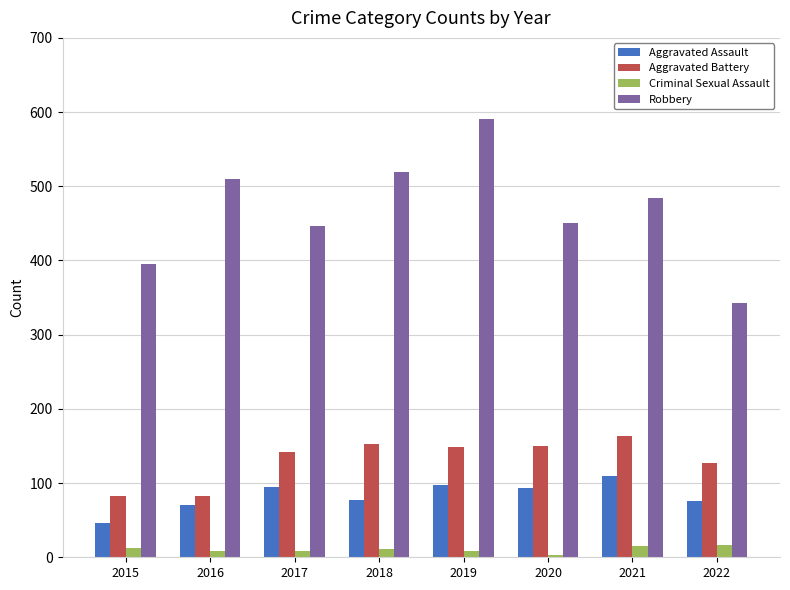

How many groups of bars are there?

8